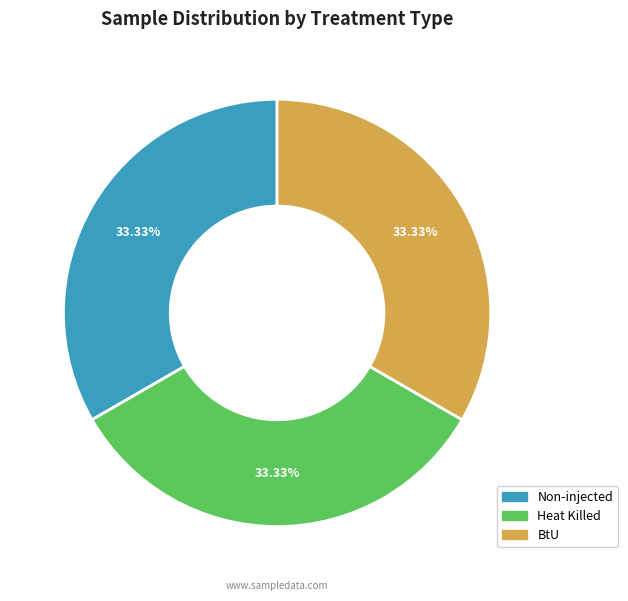

Is there any slice that represents more than half of the pie?

No